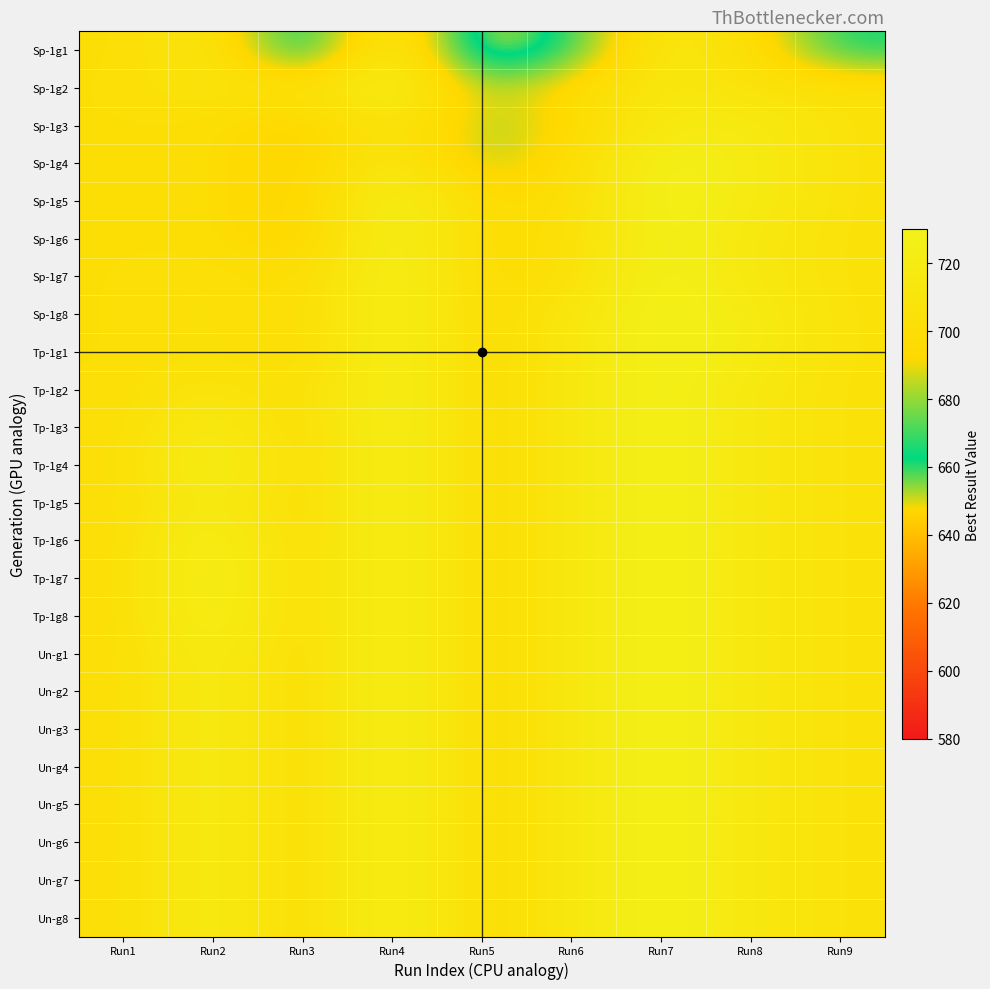

At which category is the sum across all series the highest?

Run4